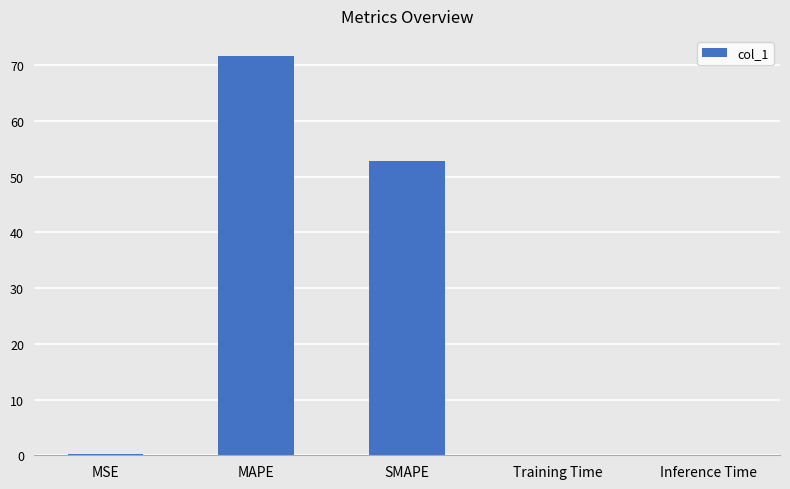

Does the chart contain stacked bars?

No